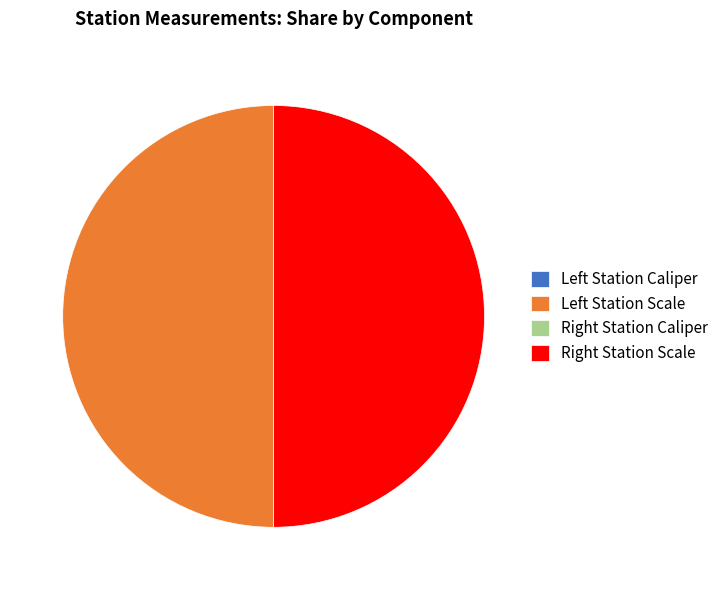

What is the largest slice in the pie chart?

Left Station Scale